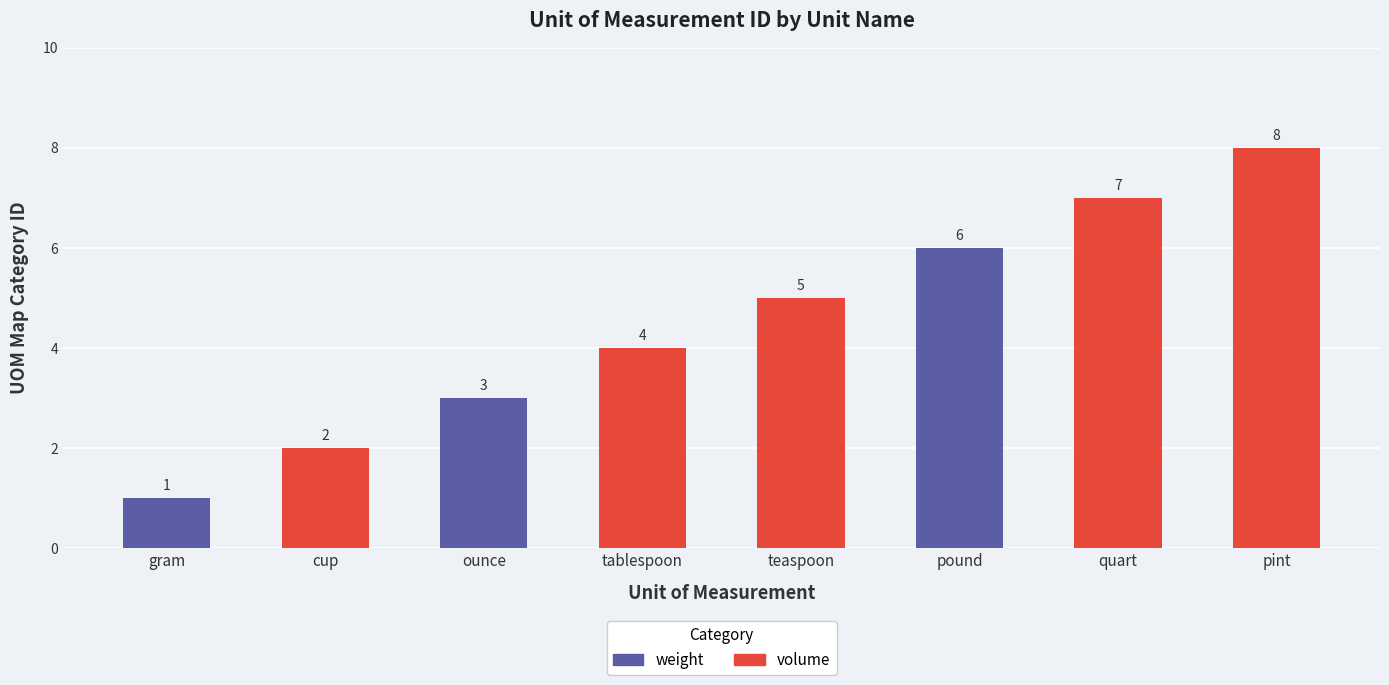

The value at quart is 5. True or false?

False